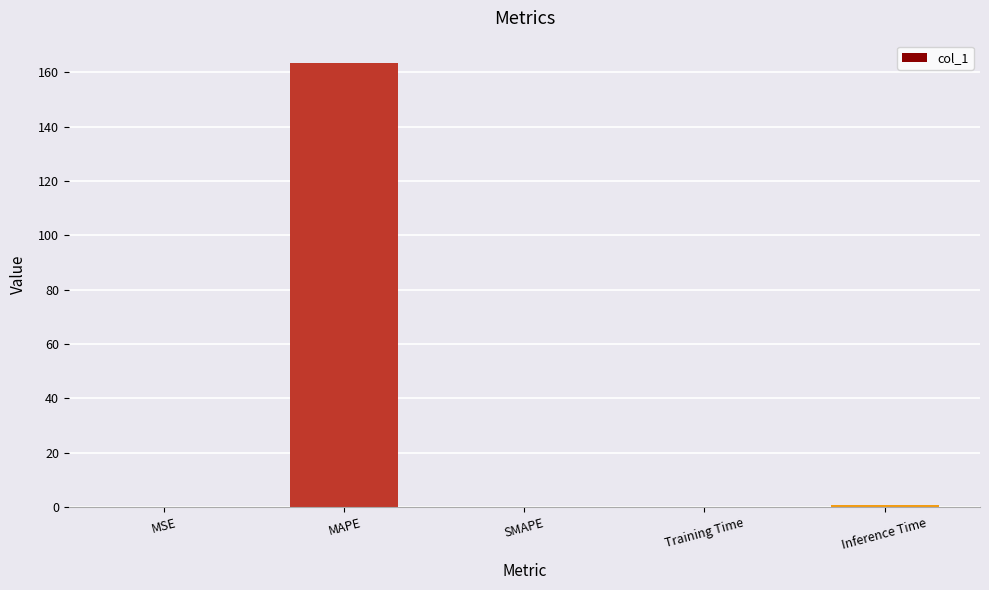

What is the greatest value displayed?

163.5